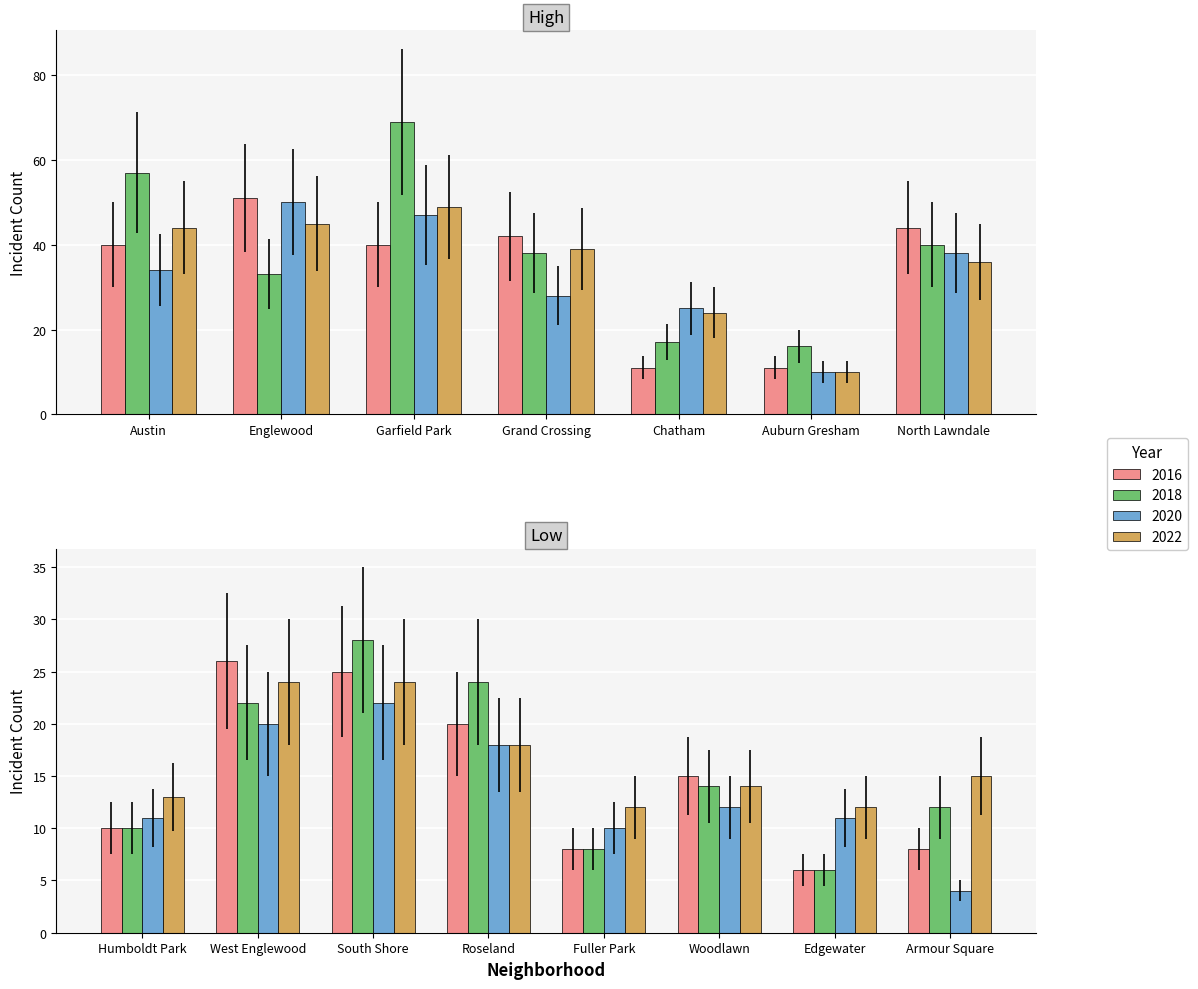

What is the total value across all series at Garfield Park?

205